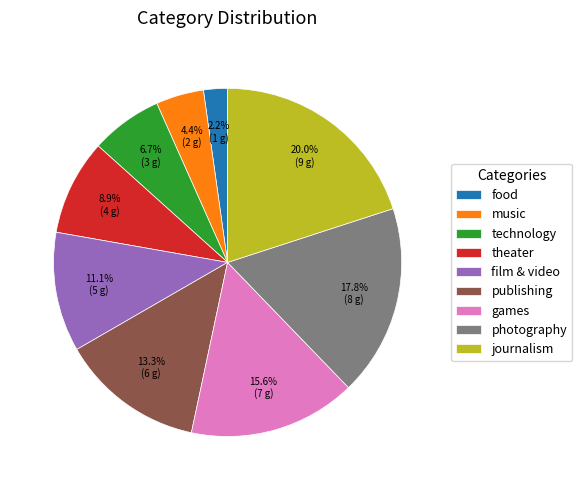

Do film & video and food together represent more than half of the pie?

No